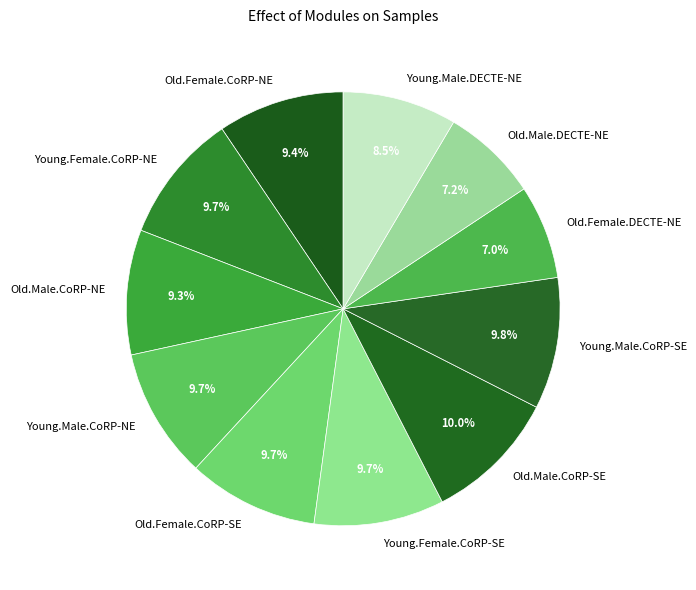

To the nearest percent, what portion does Young.Female.CoRP-NE represent?

10%